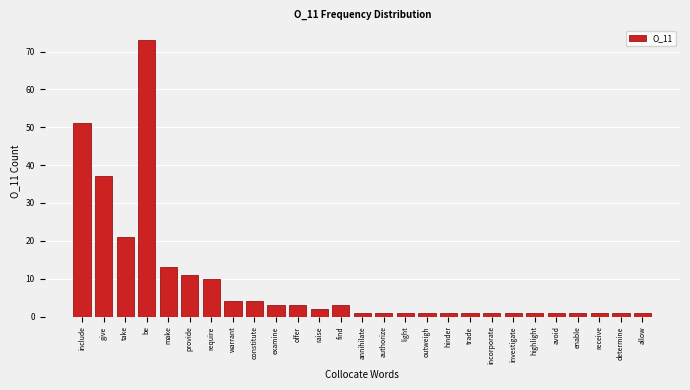

Reading left to right, extract all data points from this chart.

51	37	21	73	13	11	10	4	4	3	3	2	3	1	1	1	1	1	1	1	1	1	1	1	1	1	1